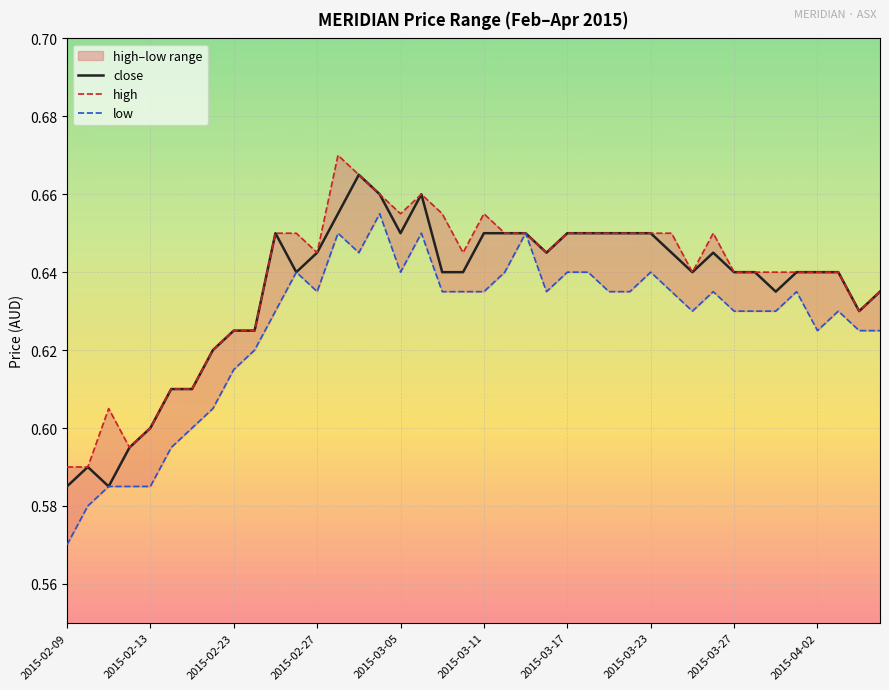

At 2015-02-09, list the series in order from largest to smallest.

high, close, low